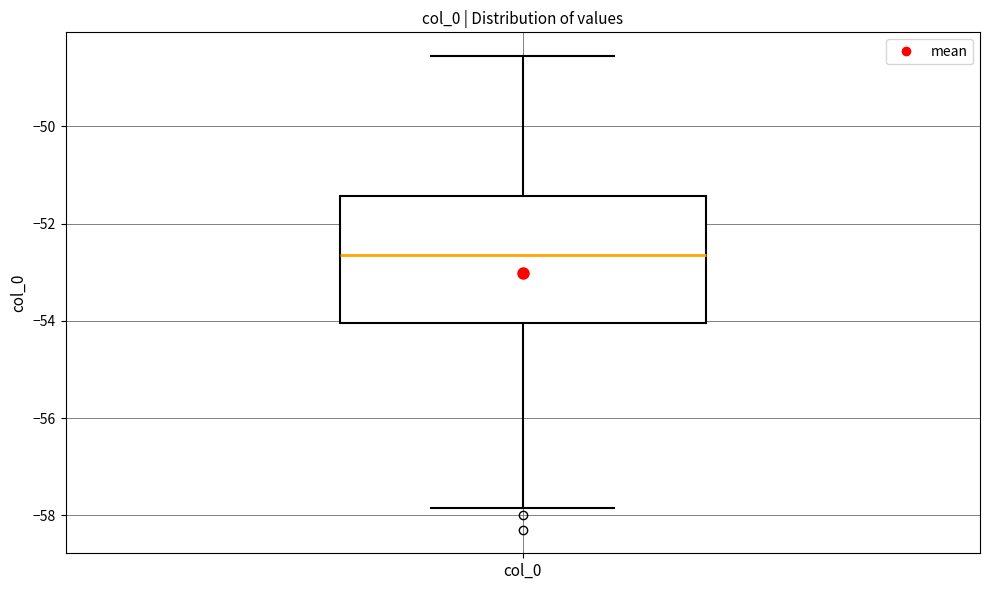

Transcribe this box plot: give where the median line is, the range the box spans, and where the two whiskers end, as read against the y-axis. The values are not printed on the chart, so give them approximately, as read against the axis.

median -52.6, box -54.0 to -51.4, whiskers -57.8 to -48.6